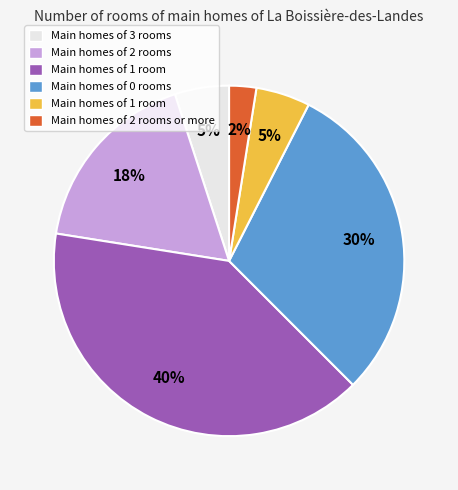

To the nearest percent, what is the difference between the largest and smallest slice percentages?

37%